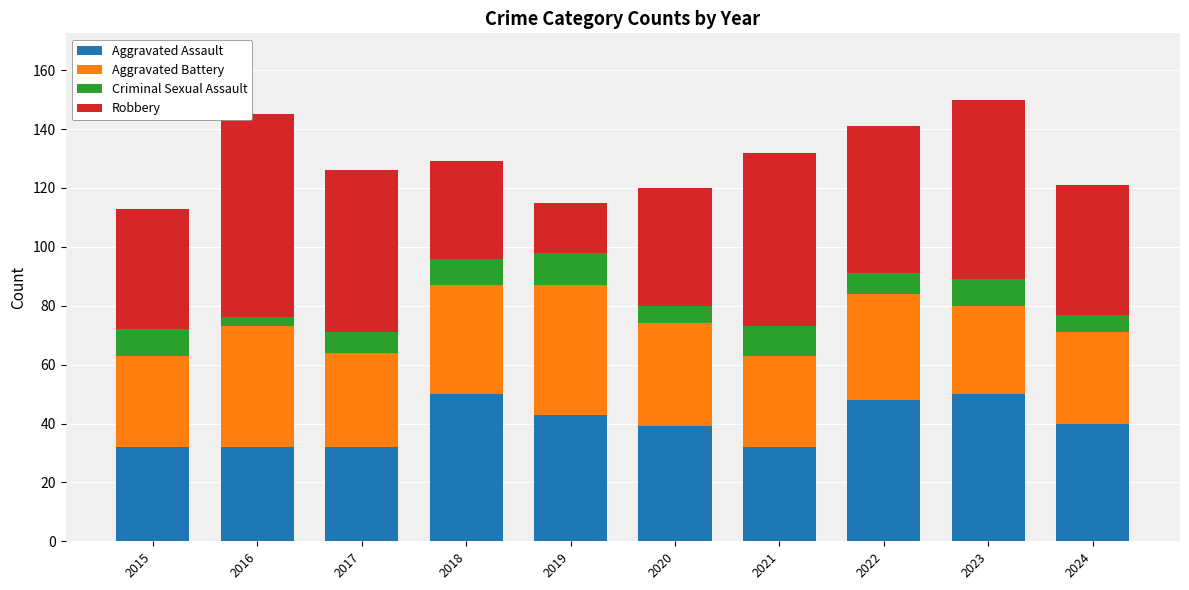

The Aggravated Assault series shows 87 at 2023. True or false?

False